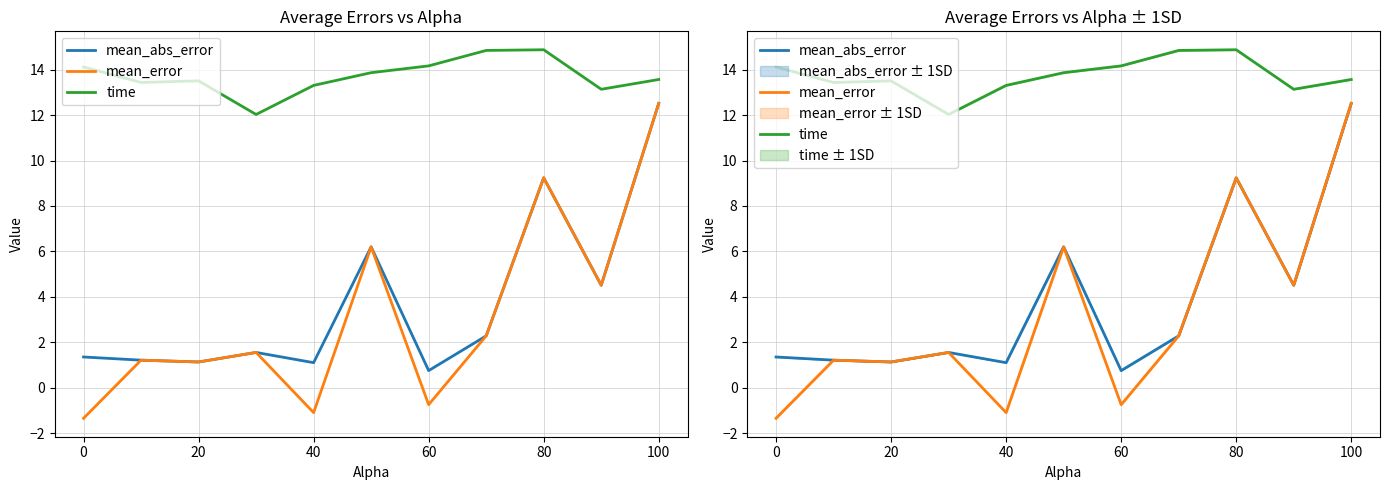

How many lines are shown in the chart?

3